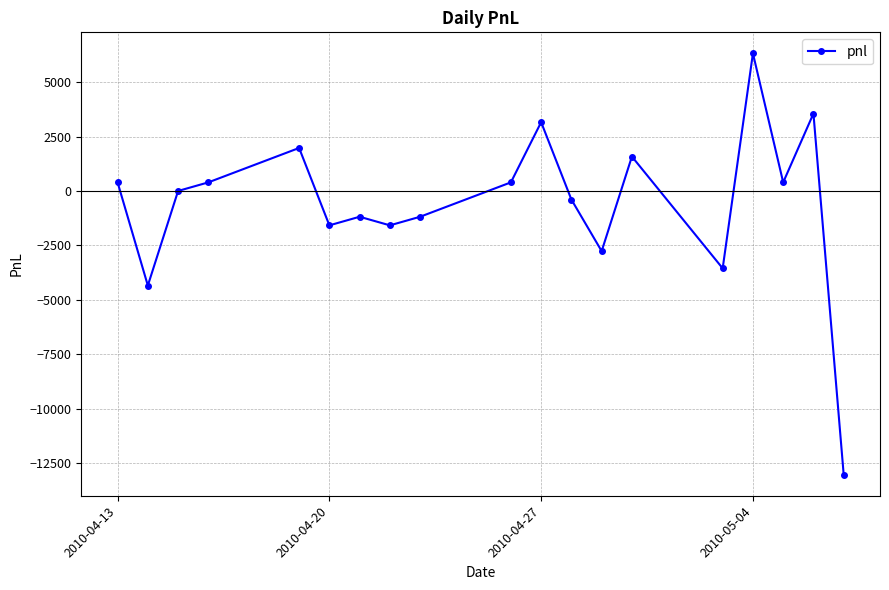

What is the greatest value displayed?

6320